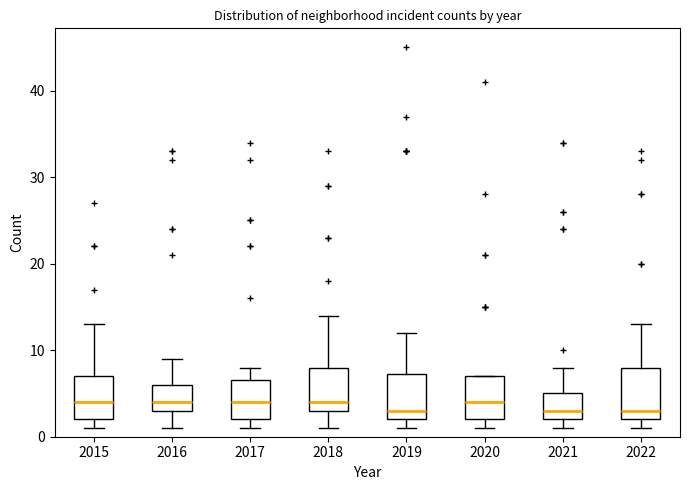

Reading left to right, read every box against the y-axis: the position of its median line, the range the box covers, and the ends of its whiskers. The values are not printed on the chart, so give them approximately, as read against the axis.

2015: median 4, box 2 to 7, whiskers 1 to 13
2016: median 4, box 3 to 6, whiskers 1 to 9
2017: median 4, box 2 to 7, whiskers 1 to 8
2018: median 4, box 3 to 8, whiskers 1 to 14
2019: median 3, box 2 to 7, whiskers 1 to 12
2020: median 4, box 2 to 7, whiskers 1 to 7
2021: median 3, box 2 to 5, whiskers 1 to 8
2022: median 3, box 2 to 8, whiskers 1 to 13